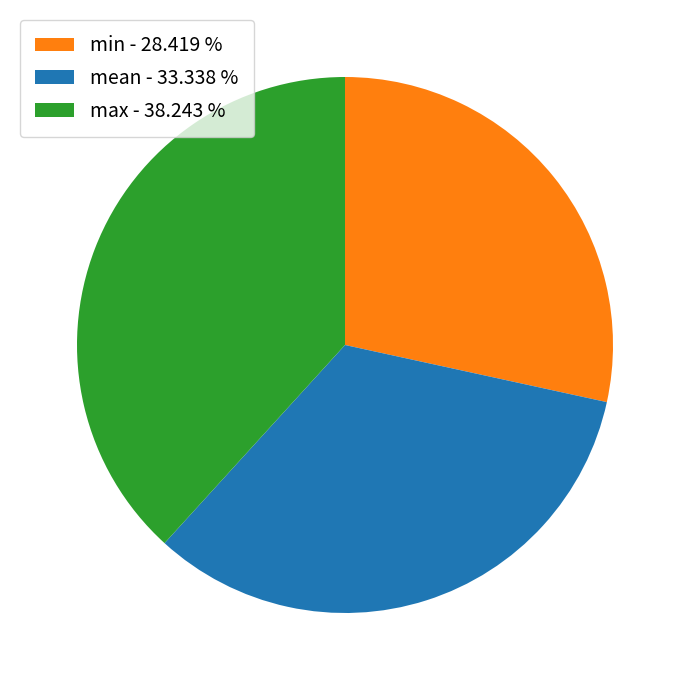

Is it true that max is 38% of the pie?

True